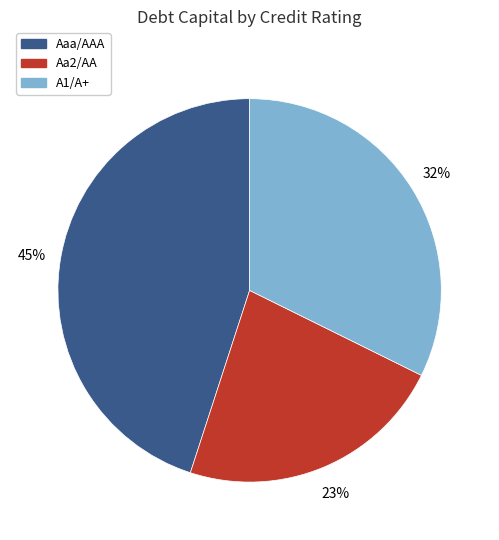

Which slice is the smallest?

Aa2/AA